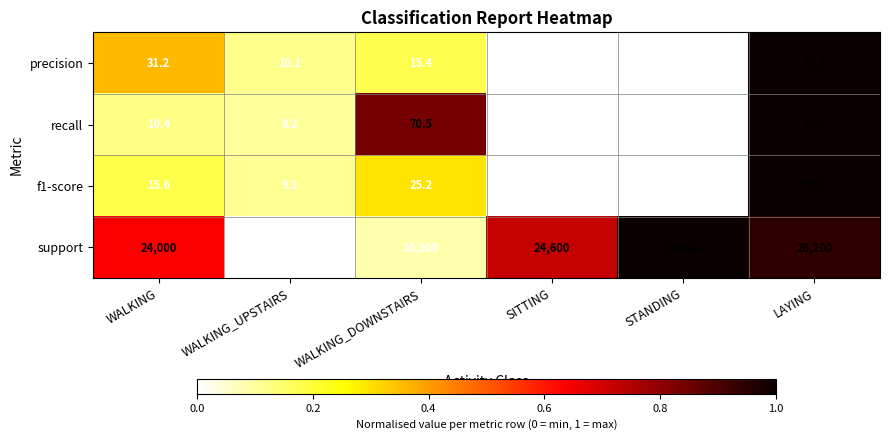

How many data points in precision are less than 15?

3